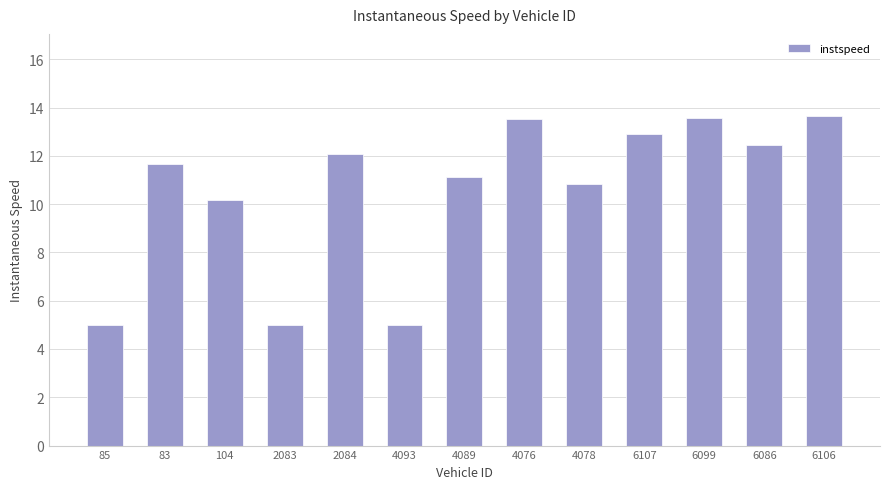

How many values are below 11?

5